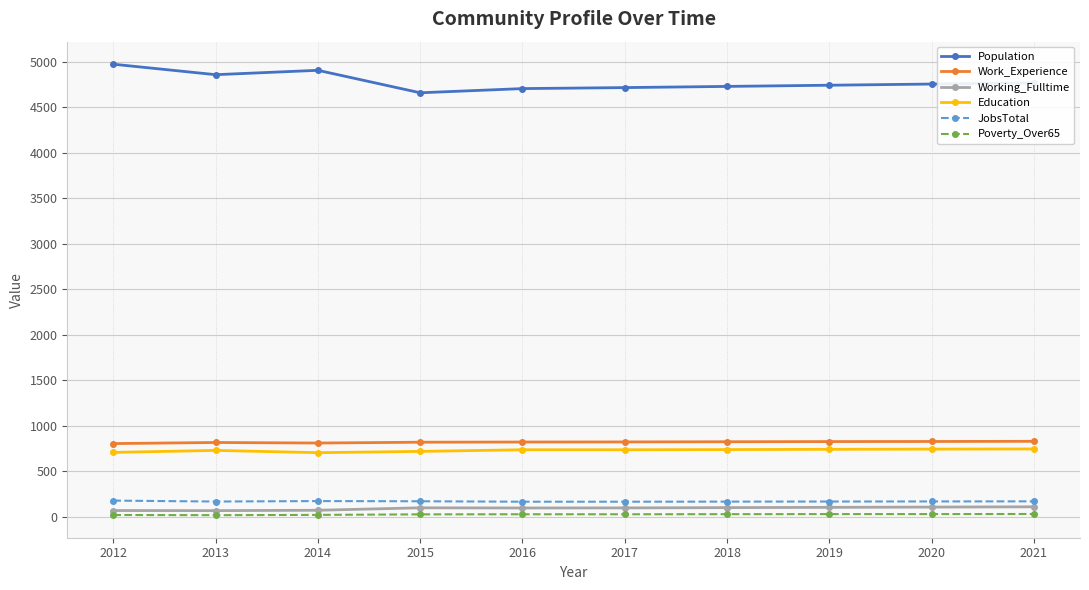

What is the lowest value of the Population series?

4659